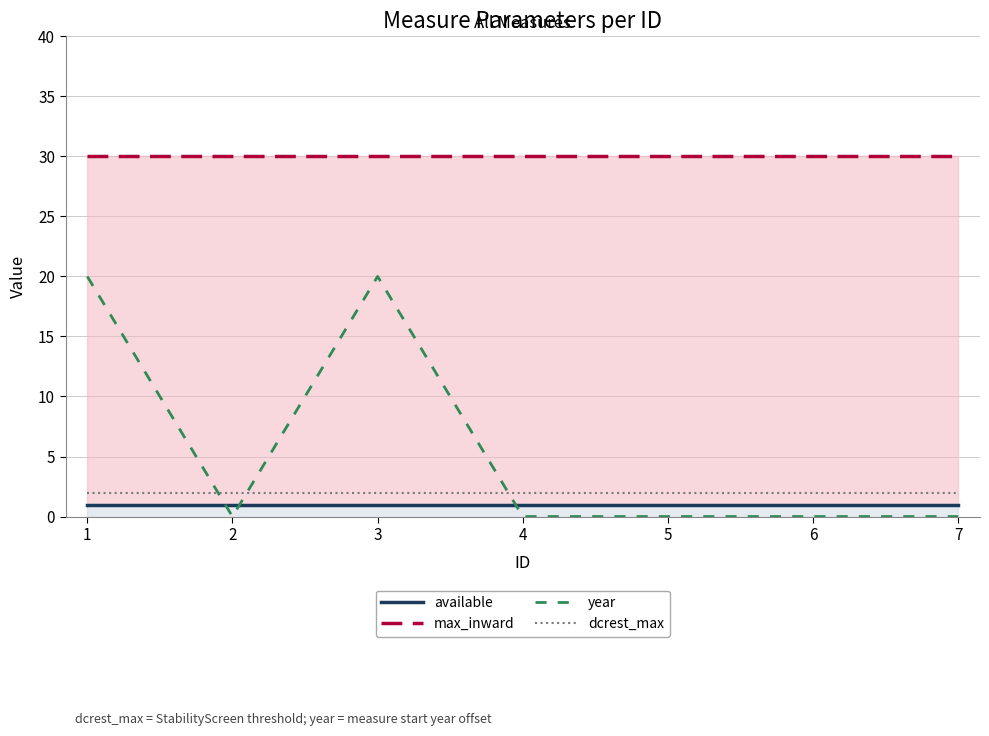

Reading left to right, list all the values displayed in this chart.

available: 1	1	1	1	1	1	1
max_inward: 30	30	30	30	30	30	30
year: 20	0	20	0	0	0	0
dcrest_max: 2	2	2	2	2	2	2